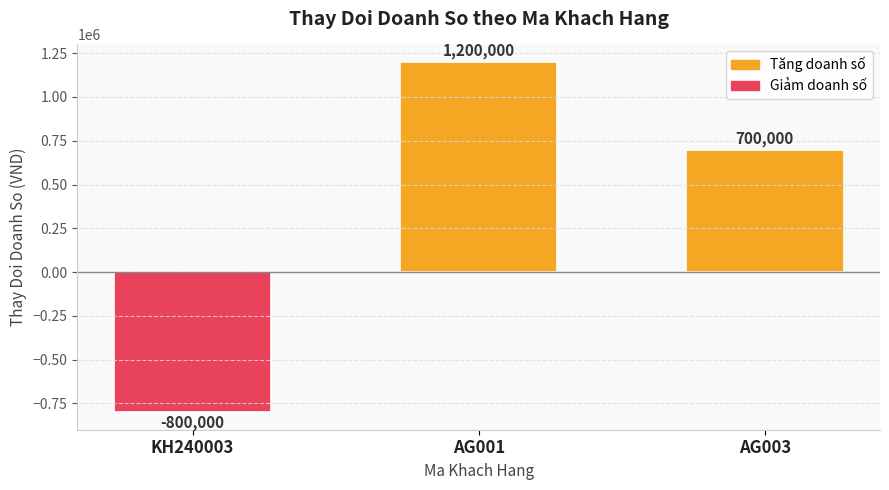

How many data points are less than 700000?

1